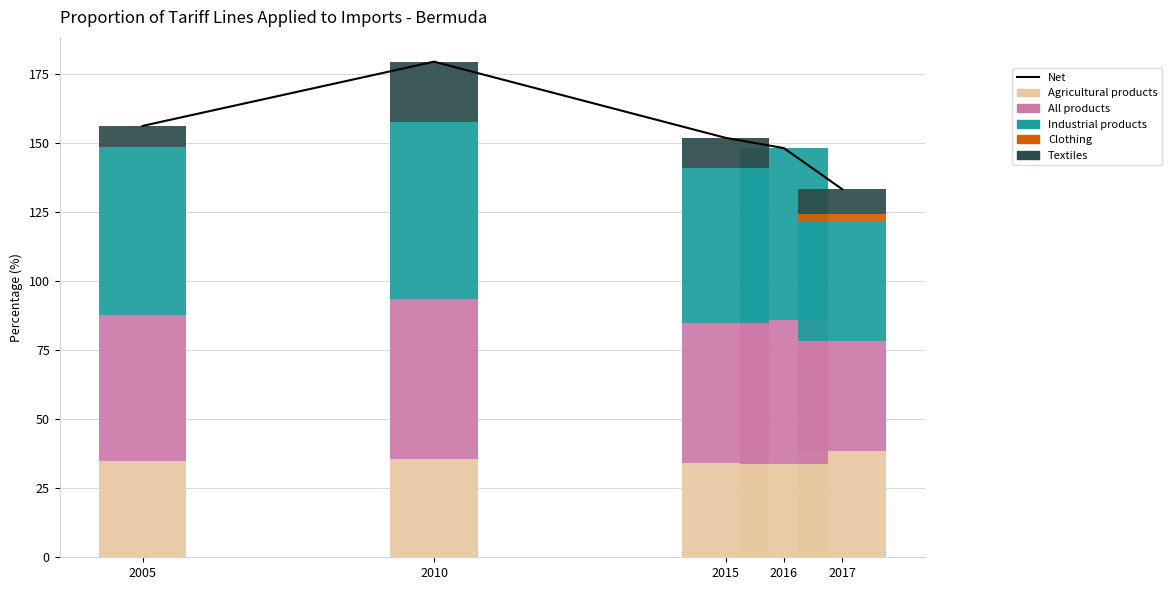

What is the sum of the Net values at 2017 and 2016?

281.5